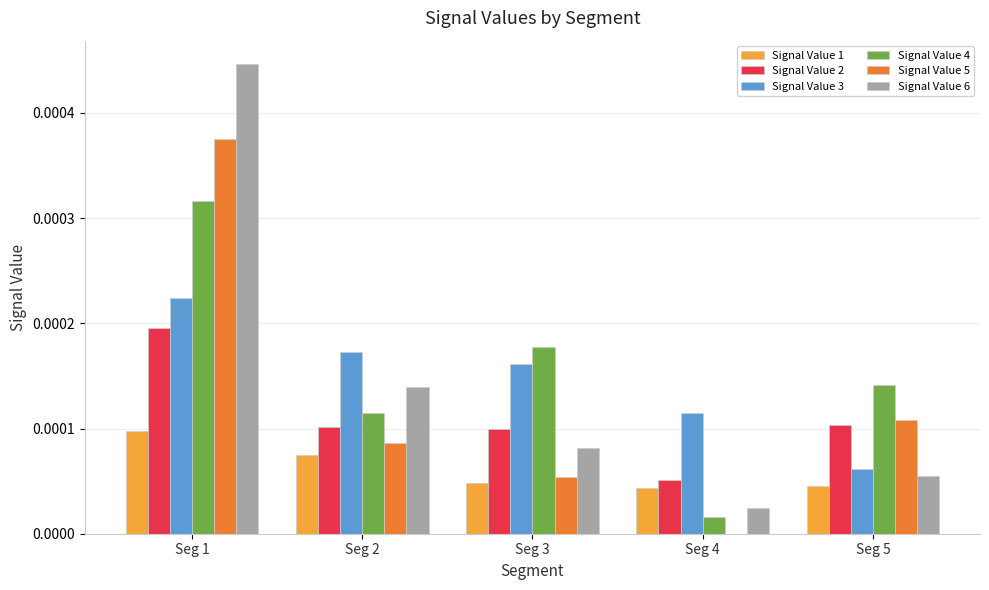

At which label is Signal Value 3 closest to 0?

Seg 5